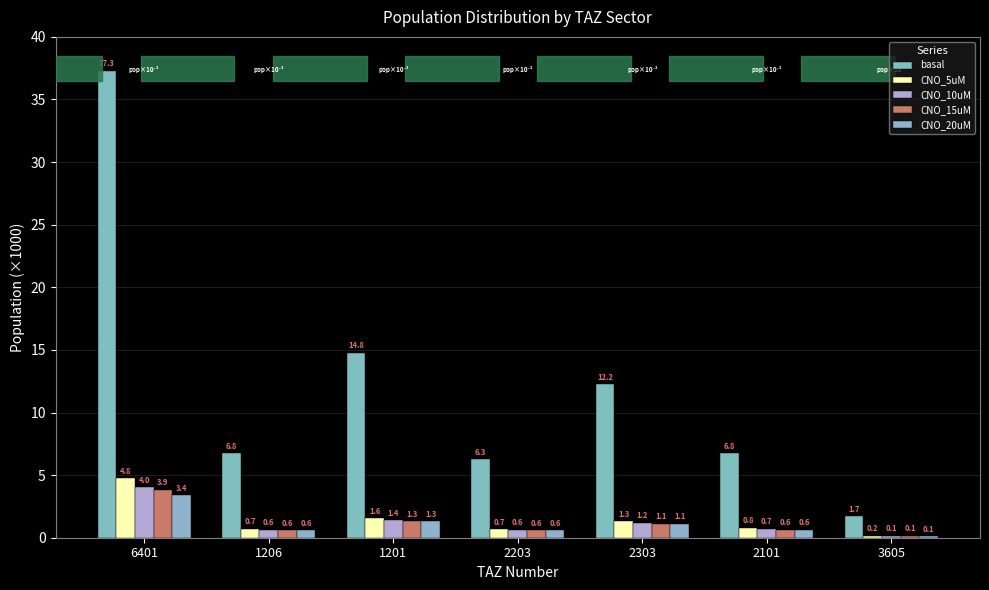

What is the greatest value displayed?

37.3